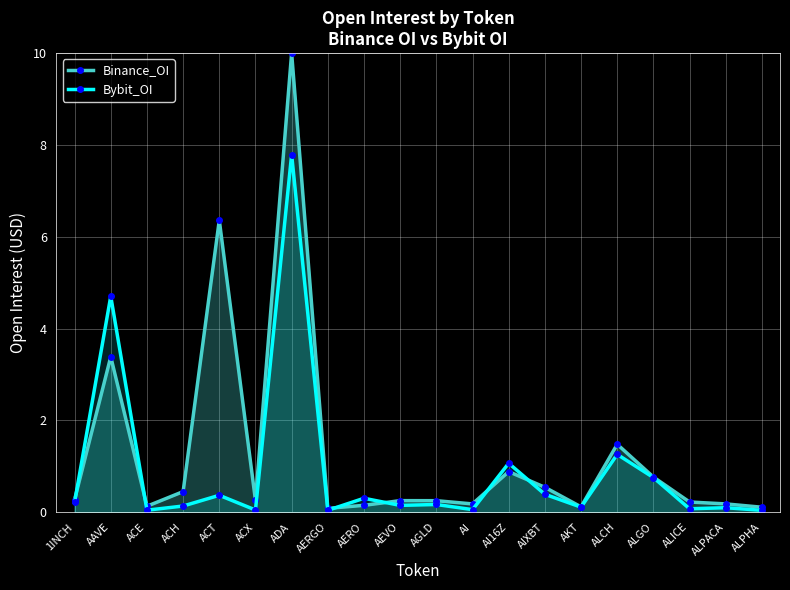

The value of Binance_OI at AGLD is 0.4. True or false?

False